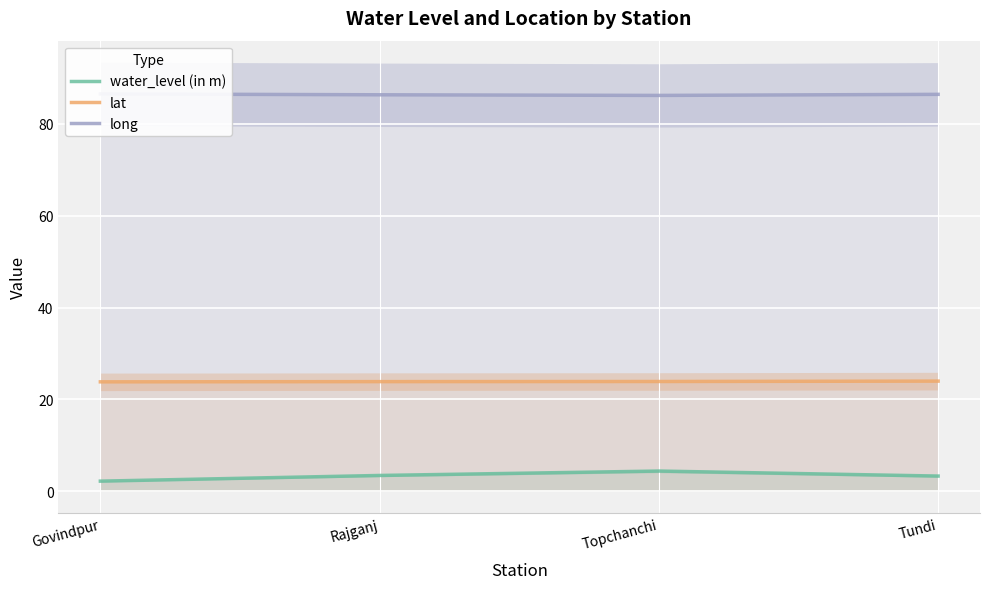

Reading right to left, extract all data points from this chart.

water_level (in m): 3.3	4.4	3.4	2.2
lat: 24.0	23.9	23.9	23.8
long: 86.4	86.2	86.3	86.5